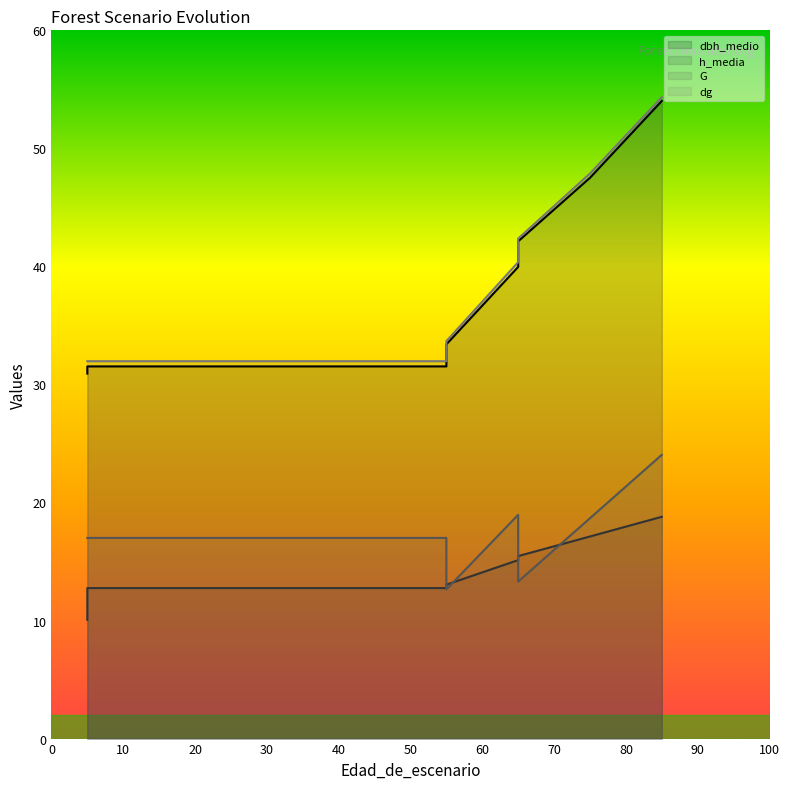

The G series shows 5.4 at 65. True or false?

False